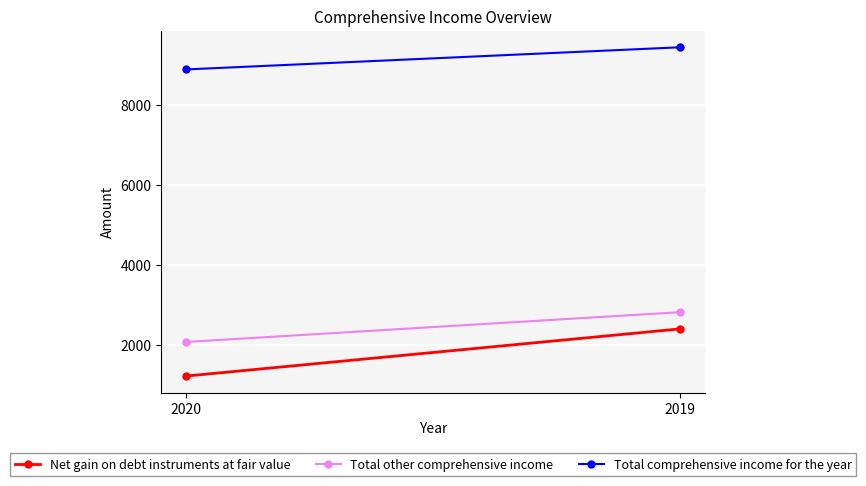

What is the value of the Net gain on debt instruments at fair value point at the 2nd from the left?

2404